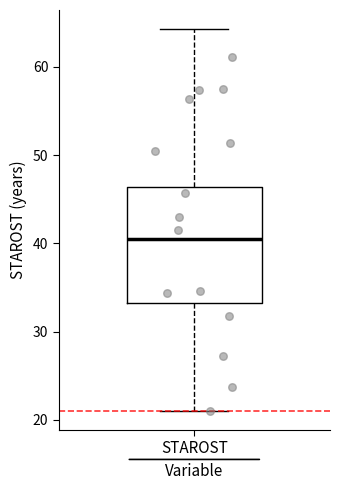

Transcribe this box plot: give where the median line is, the range the box spans, and where the two whiskers end, as read against the y-axis. The values are not printed on the chart, so give them approximately, as read against the axis.

median 41, box 33 to 46, whiskers 21 to 64